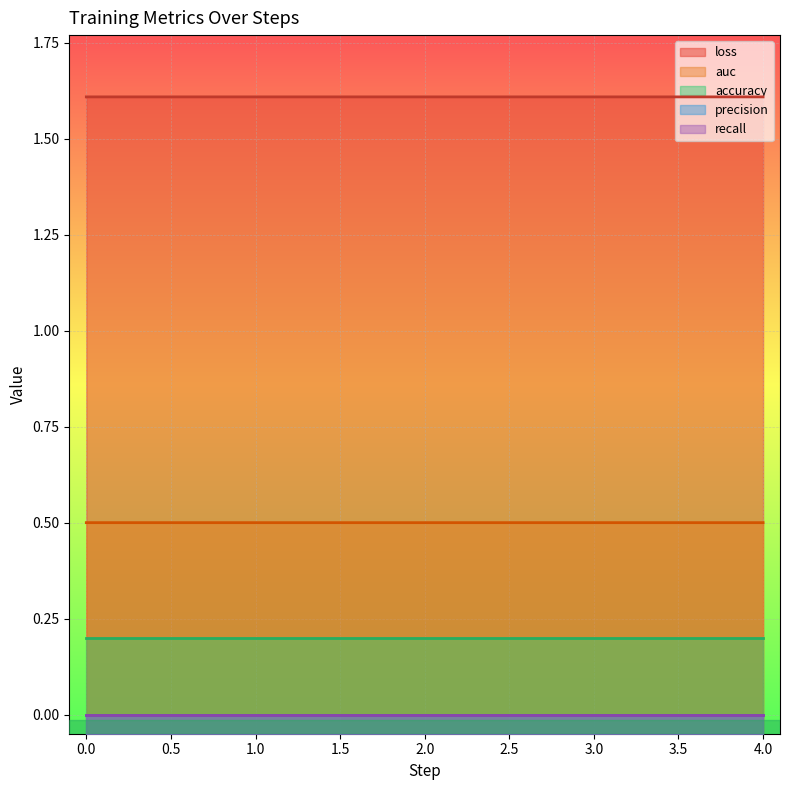

True or false: loss and auc intersect in this chart.

False